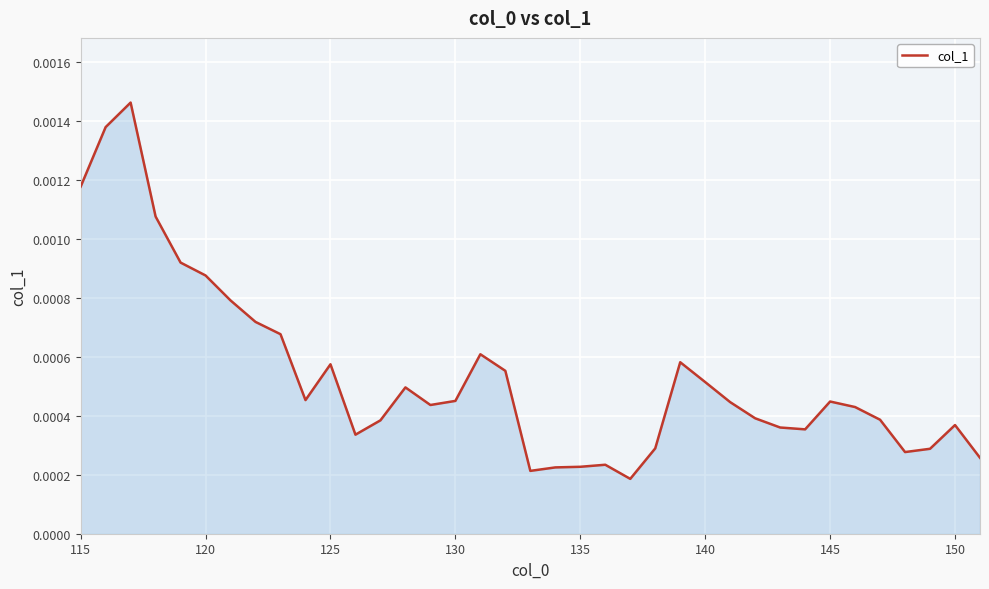

How many lines are shown in the chart?

1